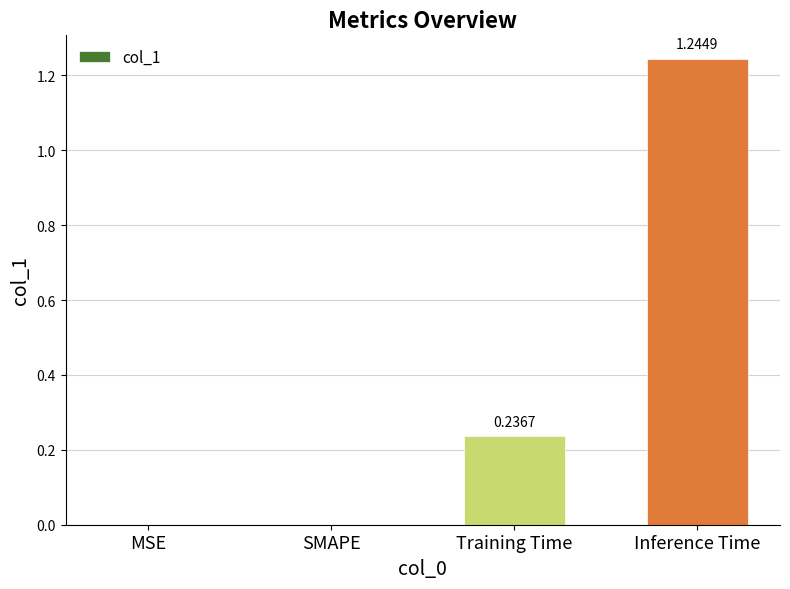

What is the change in value from MSE to Inference Time?

+1.2